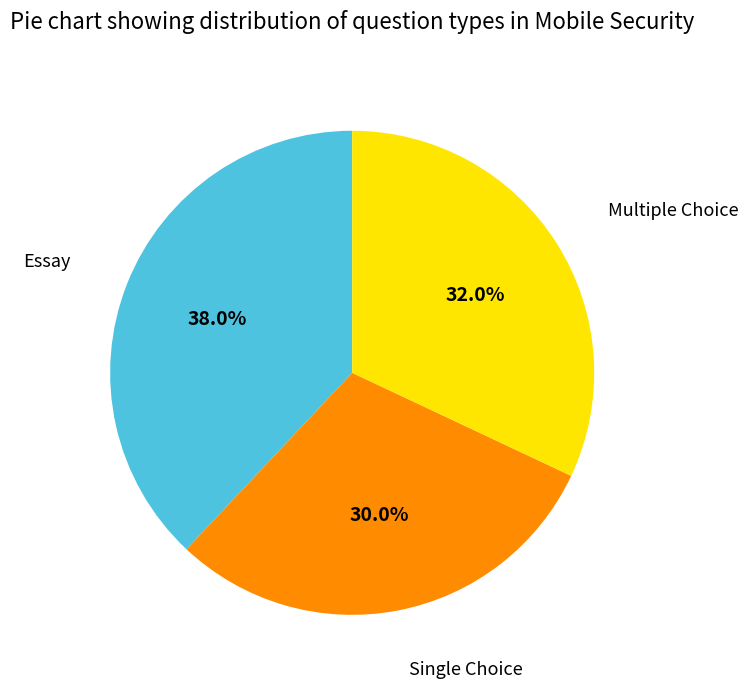

Which category has the biggest portion of the pie?

Essay